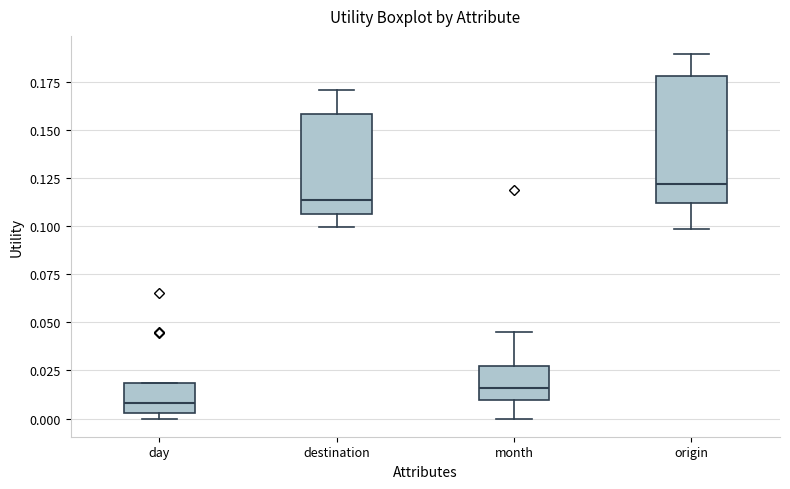

Where is the upper edge of the box for origin on the y-axis? The values are not printed on the chart, so give them approximately, as read against the axis.

0.180